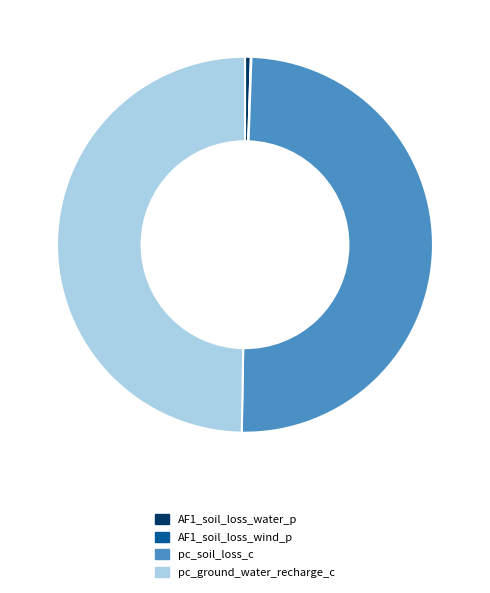

Does any single category account for the majority?

No